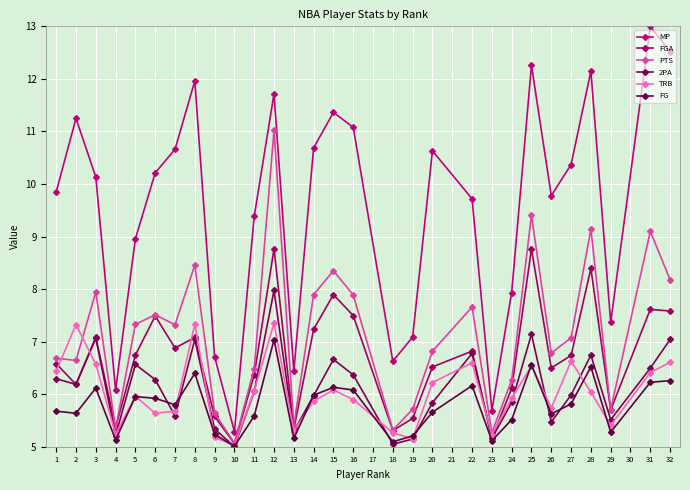

Which label corresponds to the smallest value in the chart?

10